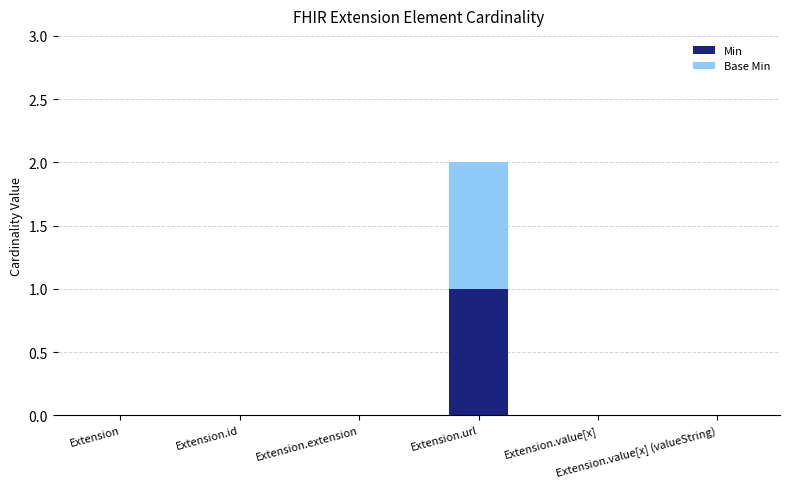

How many series are shown in this chart?

2